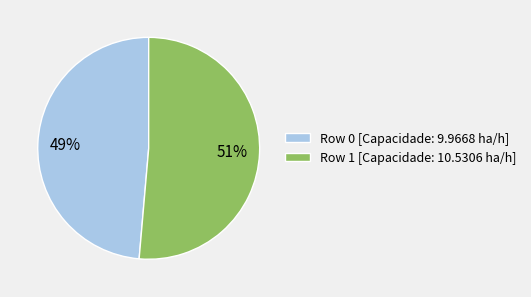

Is Row 0 the majority of the pie?

No